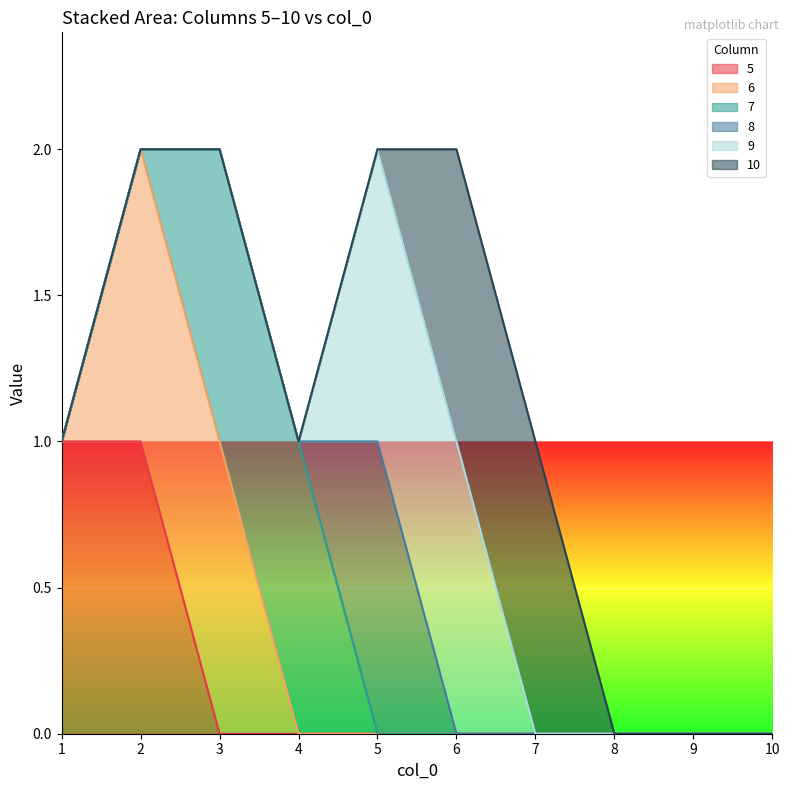

The value of 8 at 6 is 0. True or false?

True